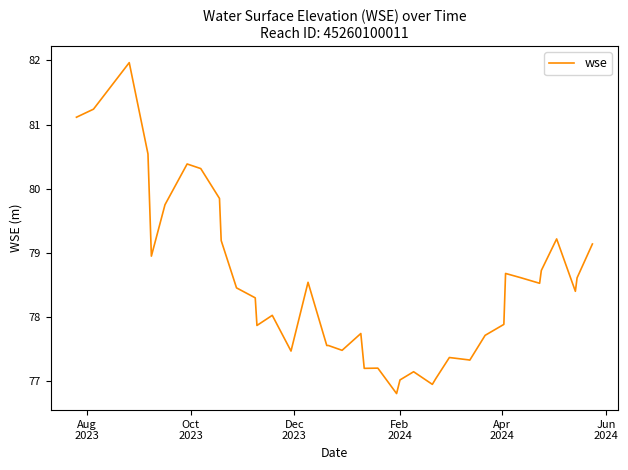

True or false: the data has more than 1 interior local peaks.

True